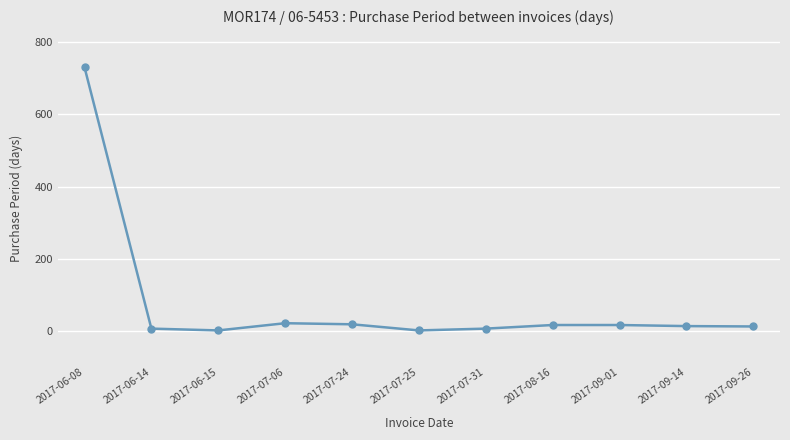

What is the difference between the maximum and second lowest values?

730